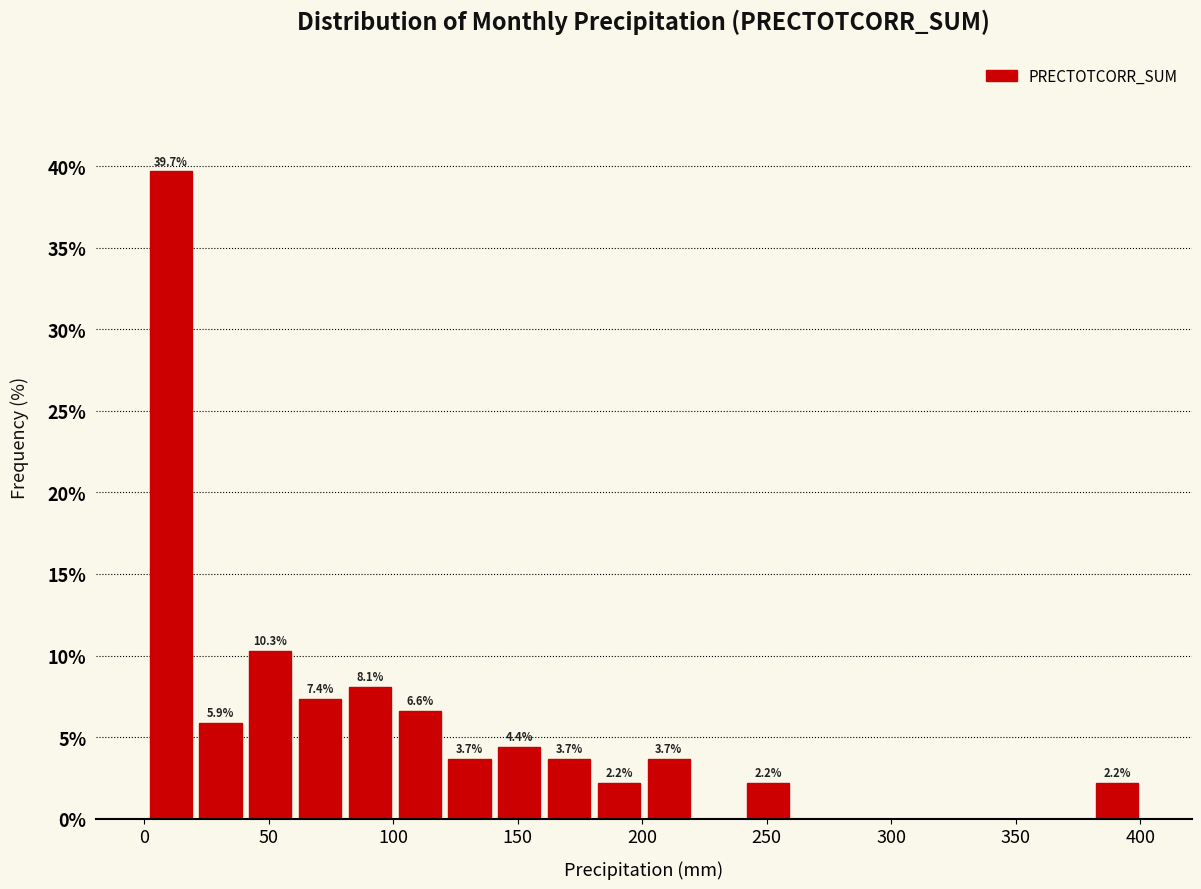

Over which range of the x-axis is the bar tallest?

0 to 20